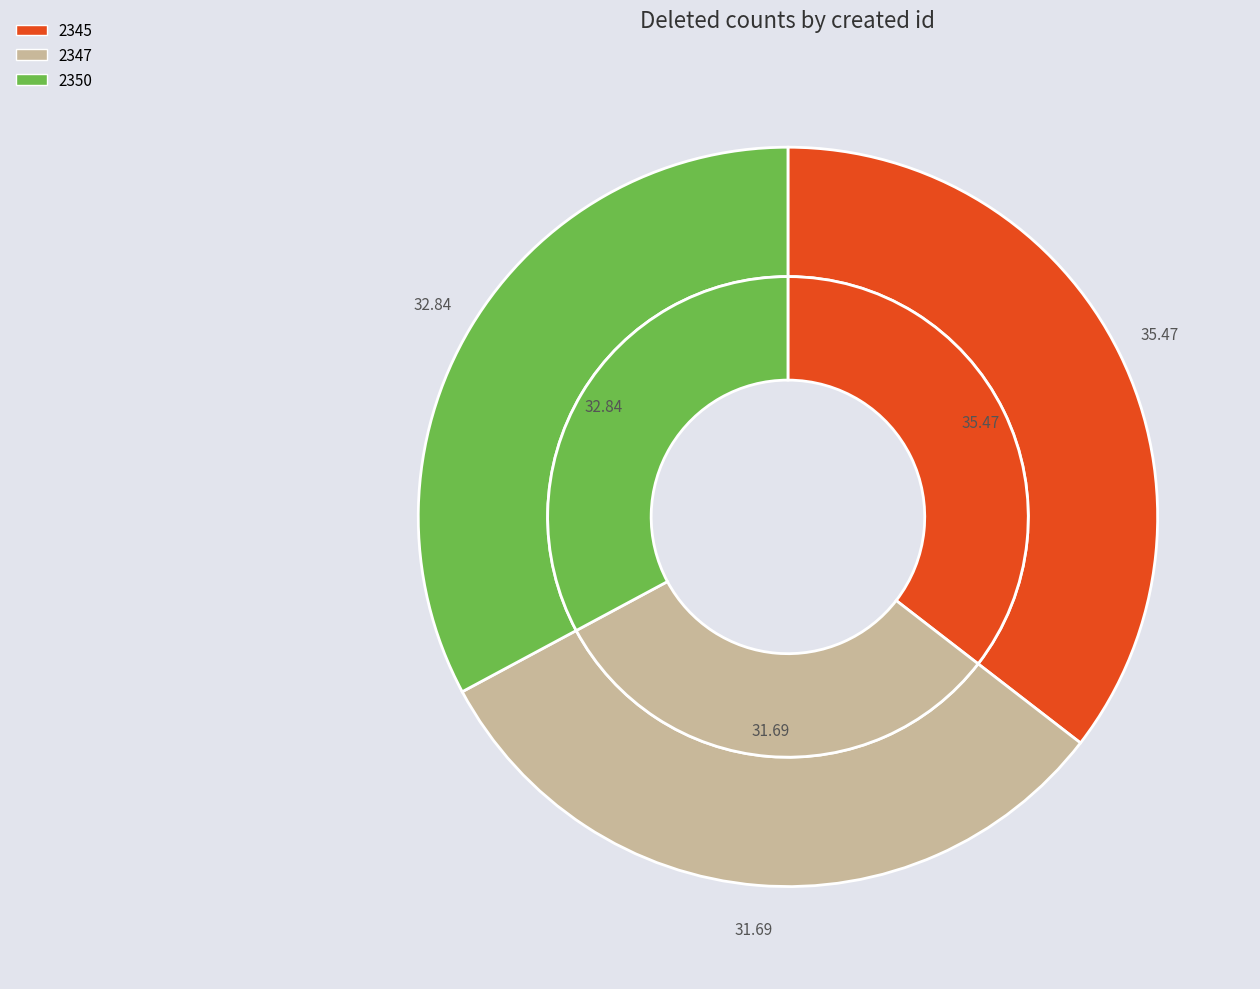

What percentage do 2347 and 2350 together represent?

64.5%